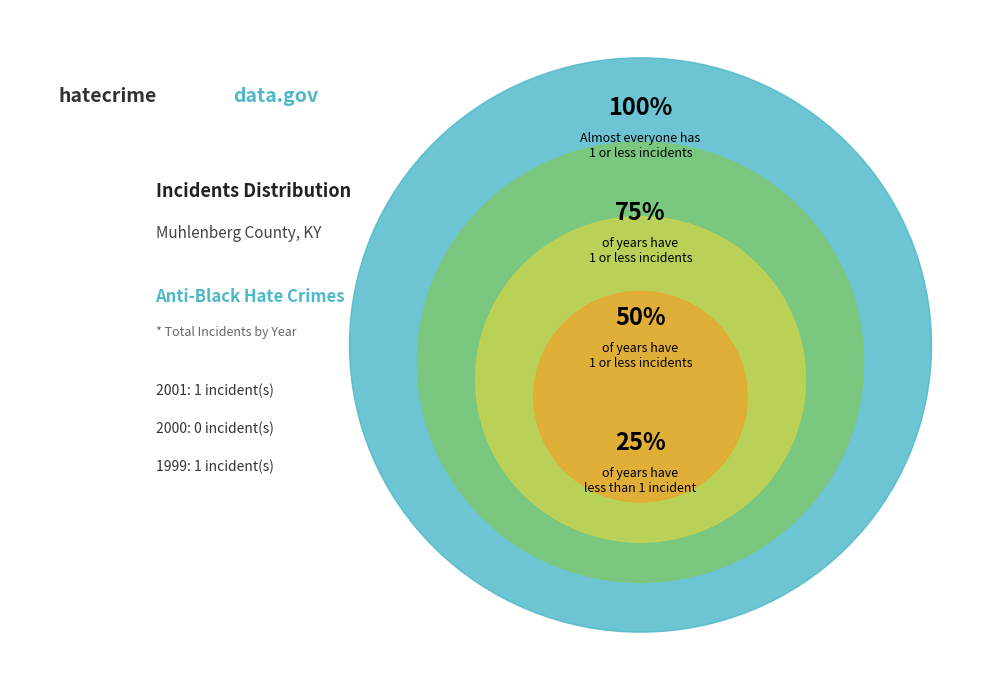

Does 1999 represent more than half of the total?

No